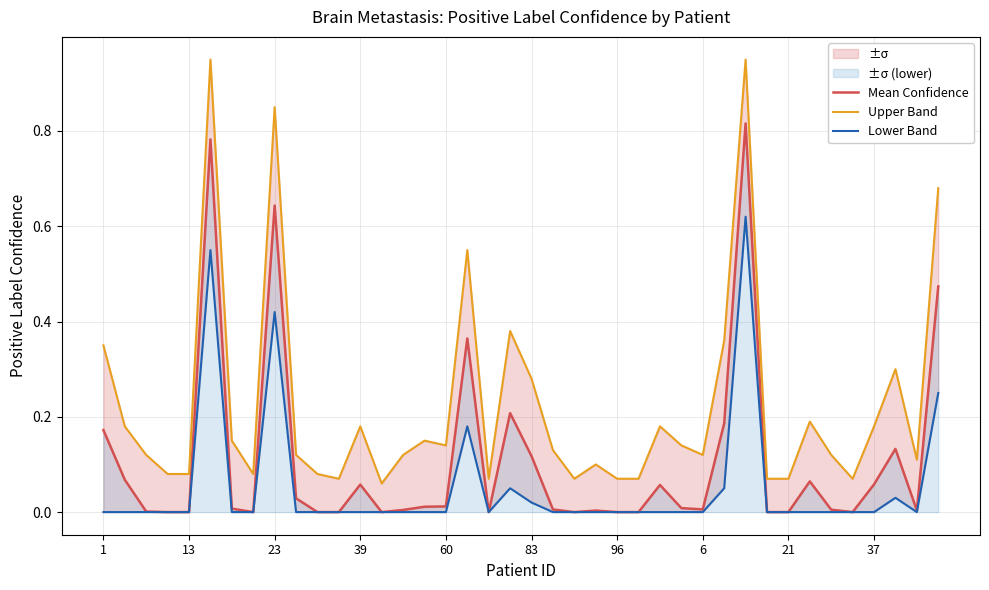

The Mean Confidence series shows 0.6 at 96. True or false?

False